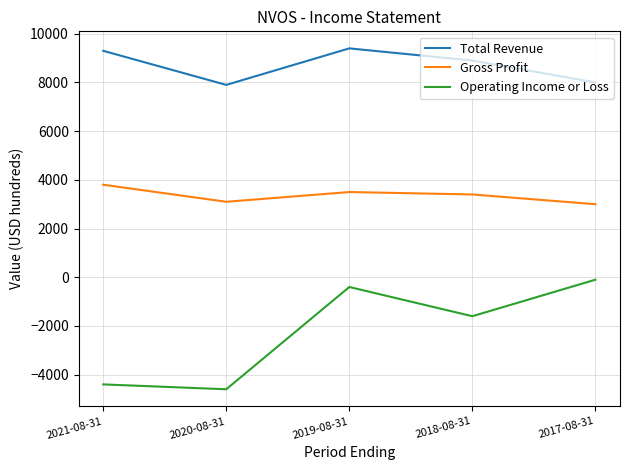

True or false: Gross Profit and Total Revenue cross at least once.

False